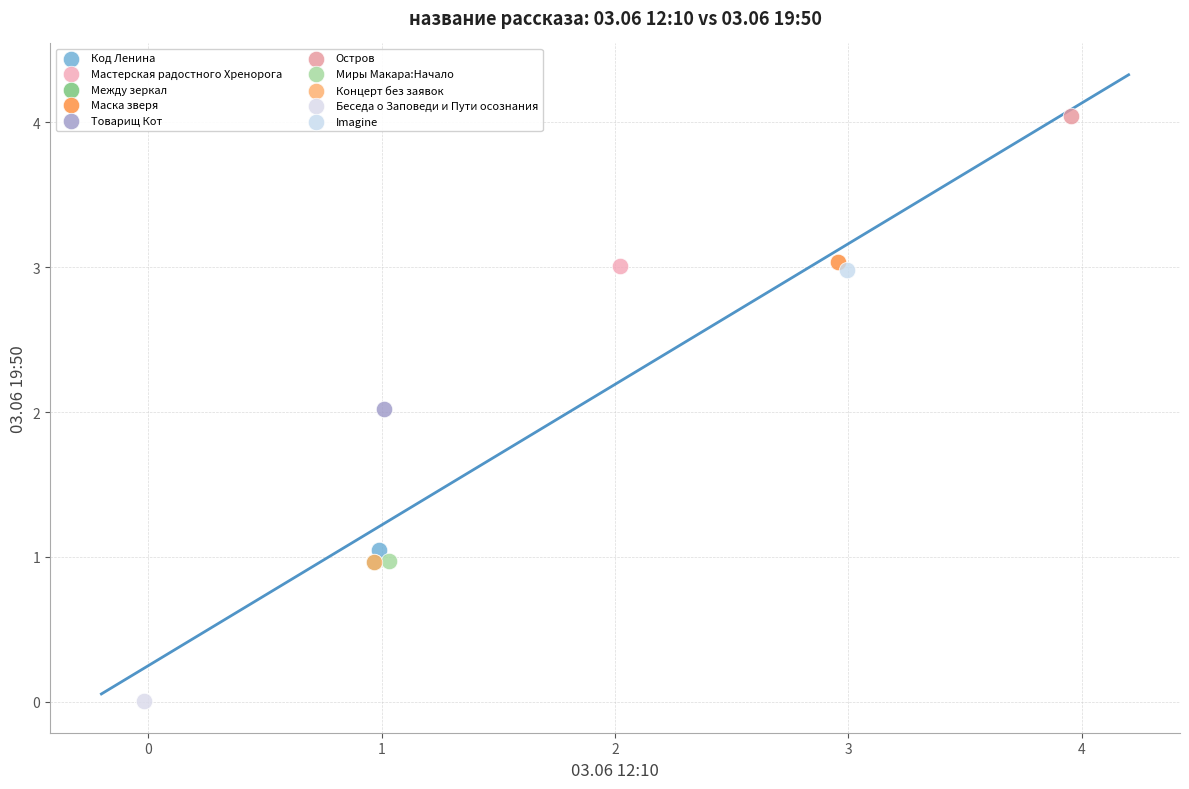

What are all the series names shown in the legend?

Код Ленина, Мастерская радостного Хренорога, Между зеркал, Маска зверя, Товарищ Кот, Остров, Миры Макара:Начало, Концерт без заявок, Беседа о Заповеди и Пути осознания, Imagine